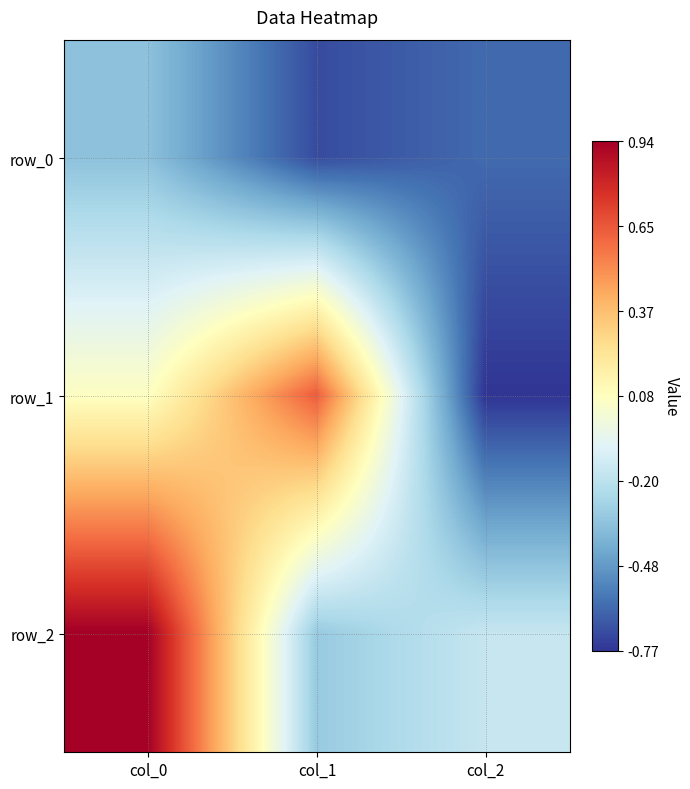

At which category does the chart reach its peak across all series?

col_0